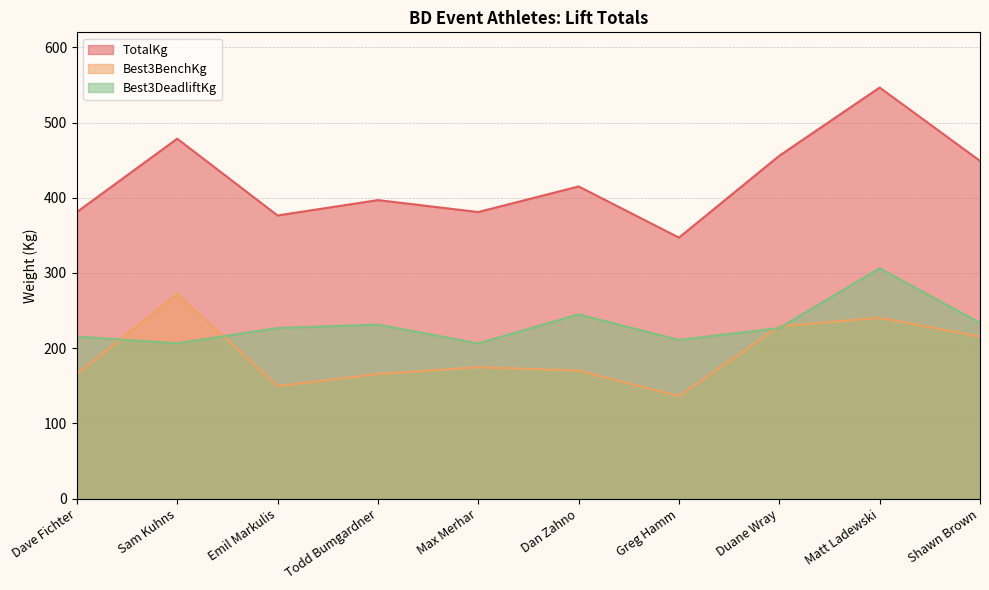

What is the difference between the Best3DeadliftKg values at Shawn Brown and Dave Fichter?

18.1